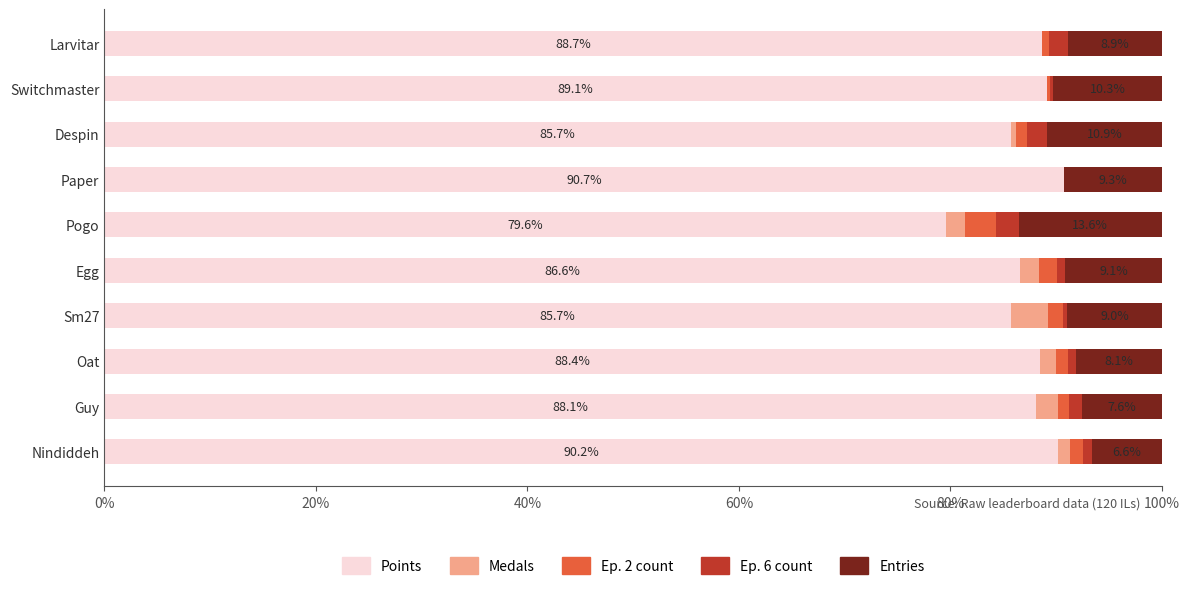

How many series are shown in this chart?

5